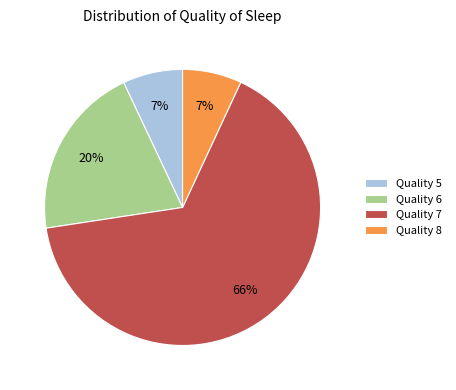

How many segments does this pie chart have?

4